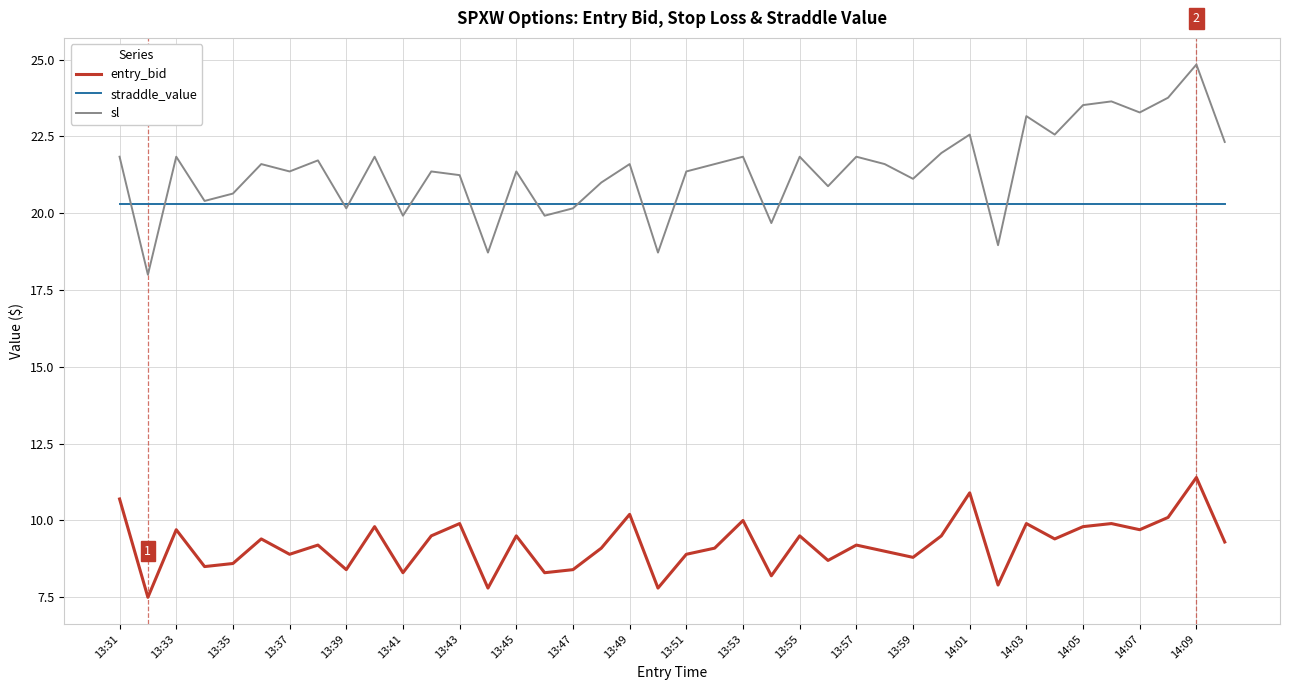

Which series ends up on top after the final intersection of sl and straddle_value?

sl